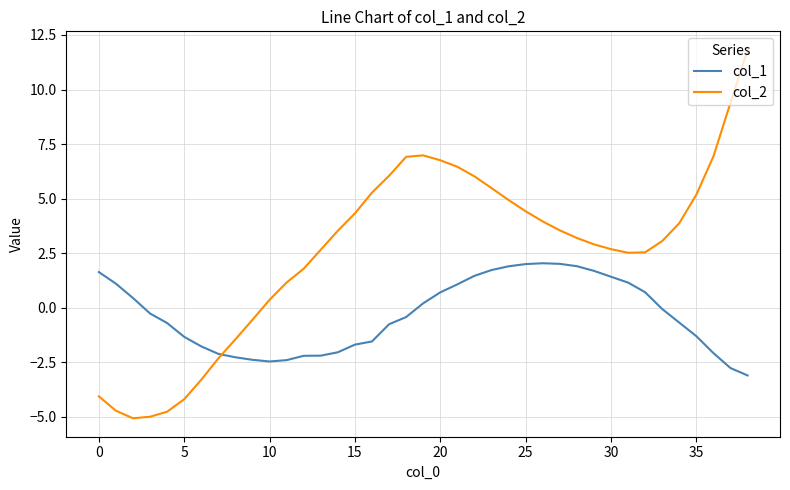

What is the maximum value shown in the chart?

11.8